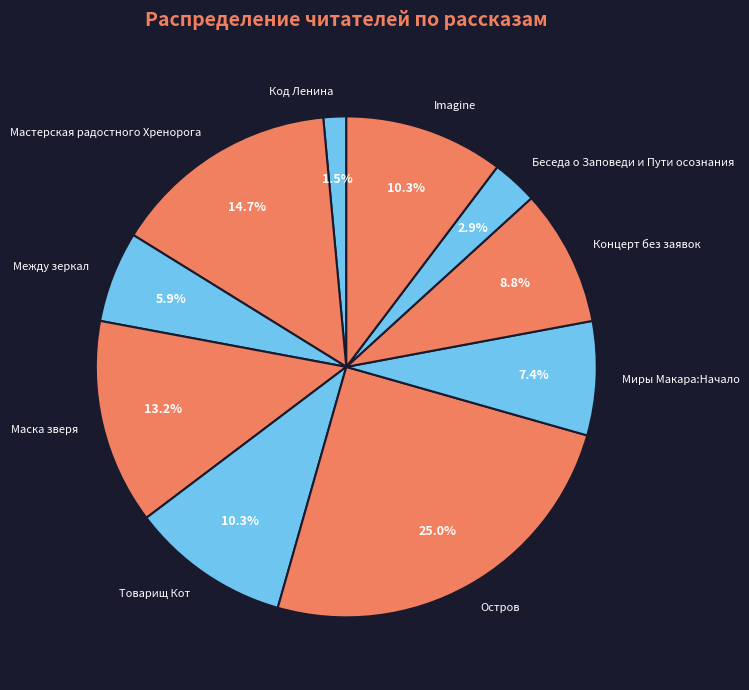

To the nearest percent, what percentage of the pie is Беседа о Заповеди и Пути осознания?

3%